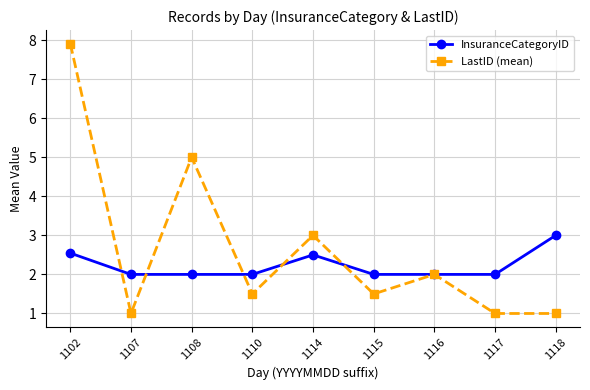

Which series has the largest range (max minus min)?

LastID (mean)